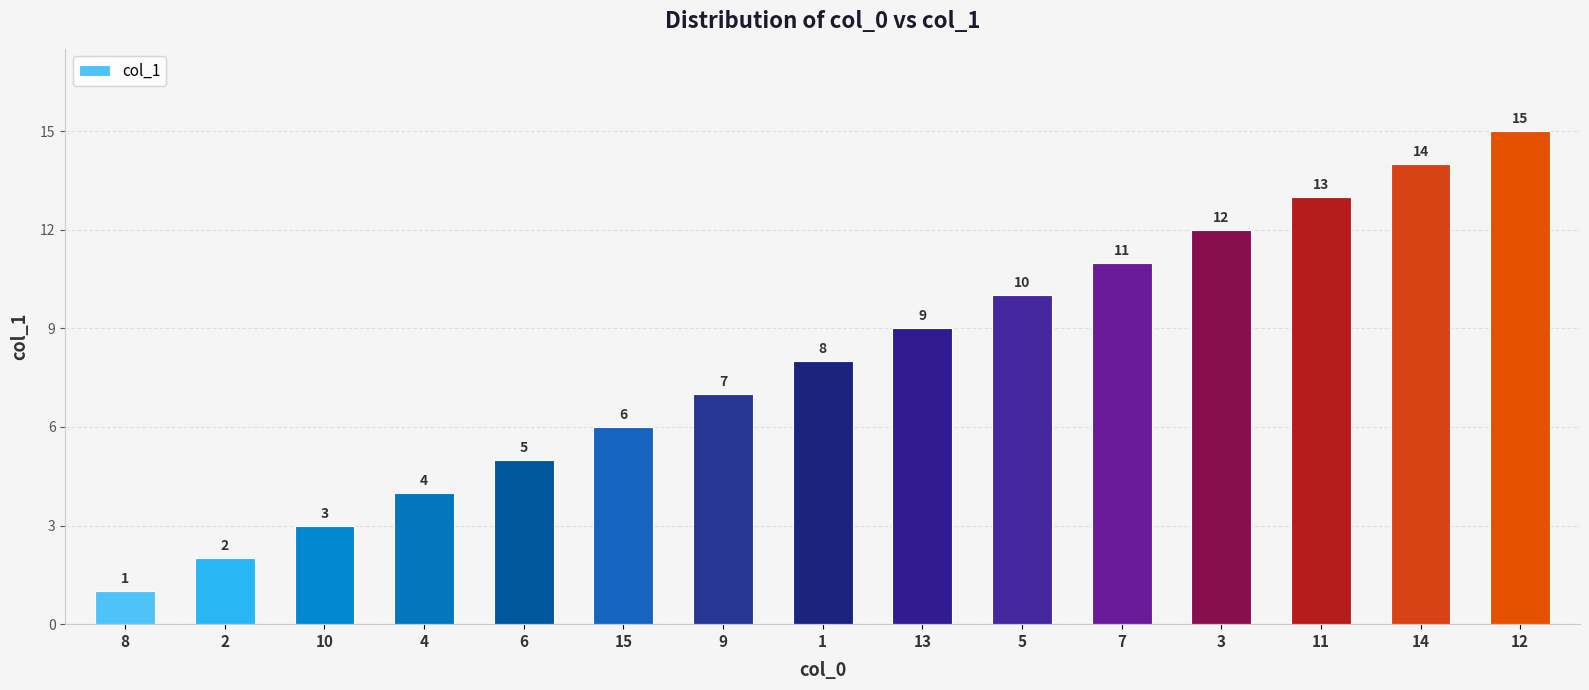

How many series are shown in this chart?

1